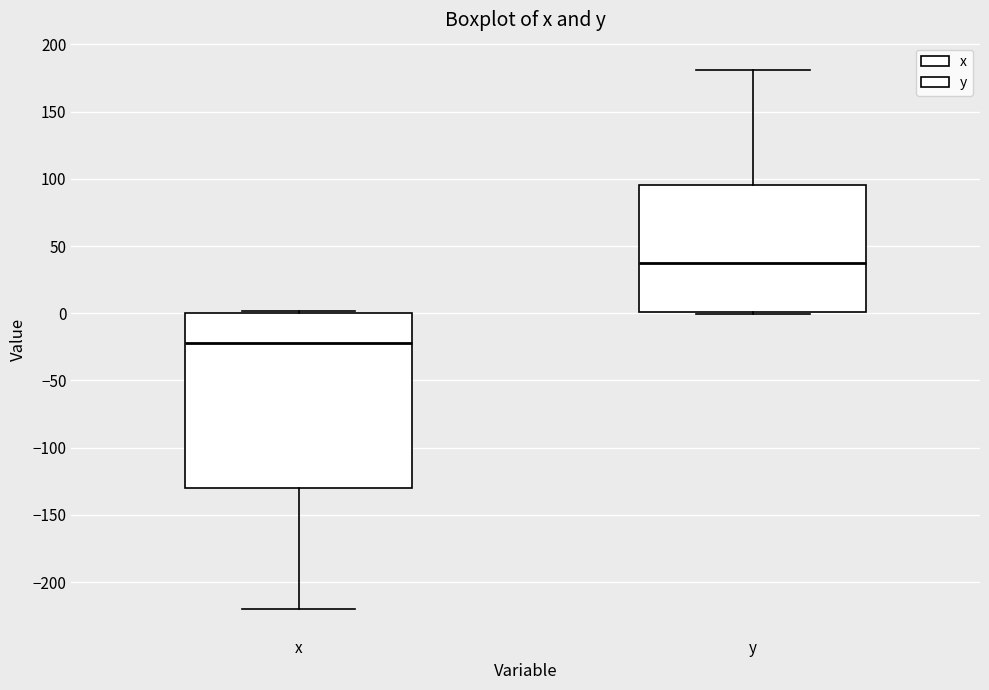

Reading left to right, transcribe this box plot: for each box, give where its median line is, the range the box spans, and where its two whiskers end, as read against the y-axis. The values are not printed on the chart, so give them approximately, as read against the axis.

x: median -20, box -130 to 0, whiskers -220 to 0
y: median 35, box 0 to 95, whiskers 0 to 180